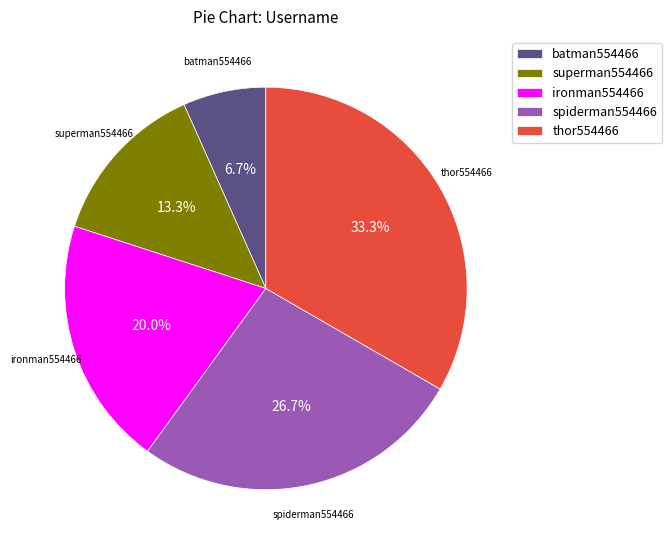

Is there a majority slice in this chart?

No